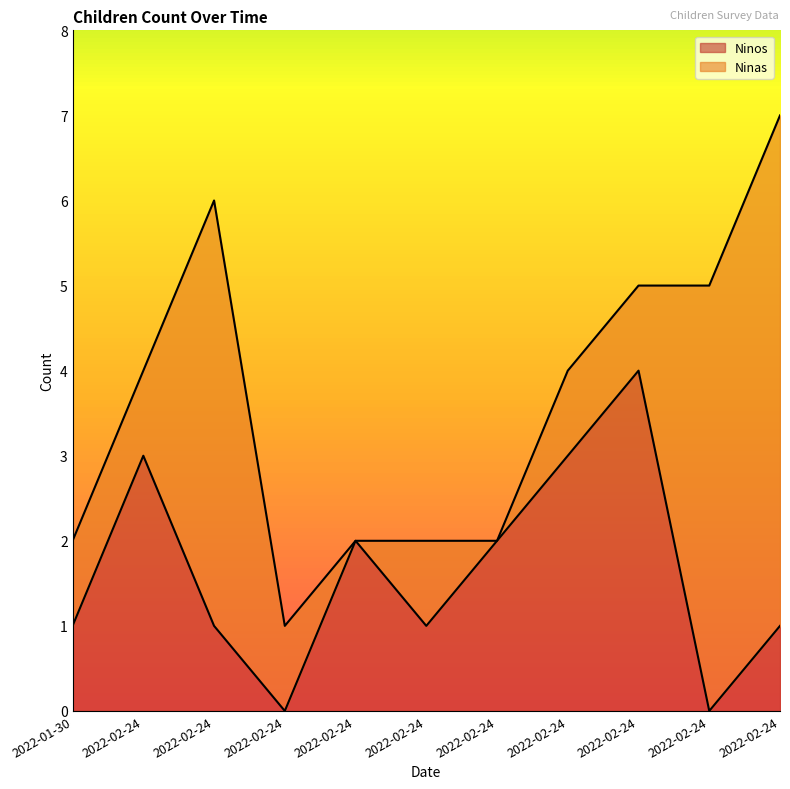

Reading right to left, extract all data points from this chart.

2022-02-24=1	2022-02-24=0	2022-02-24=4	2022-02-24=3	2022-02-24=2	2022-02-24=1	2022-02-24=2	2022-02-24=0	2022-02-24=1	2022-02-24=3	2022-01-30=1